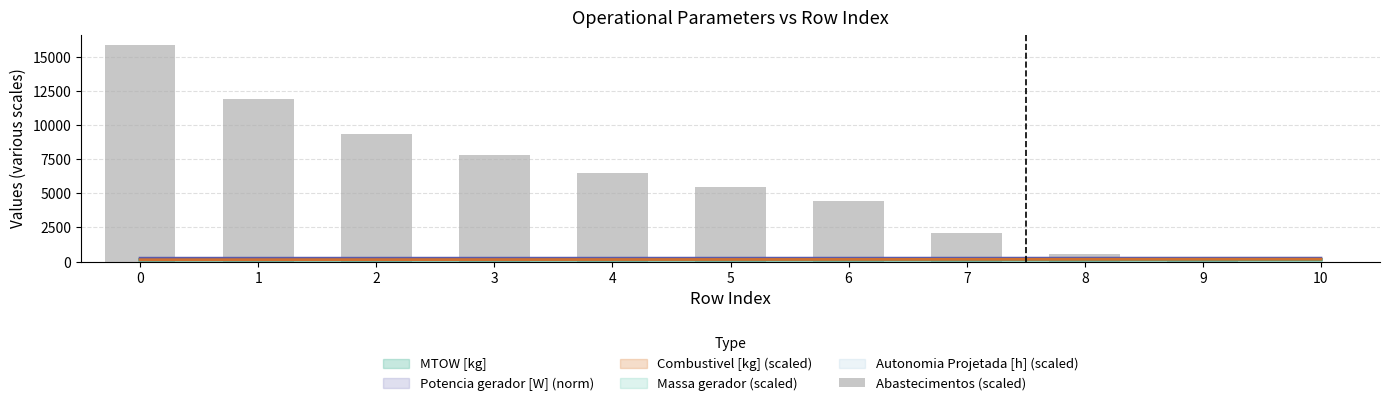

How many values exceed 5460?

5